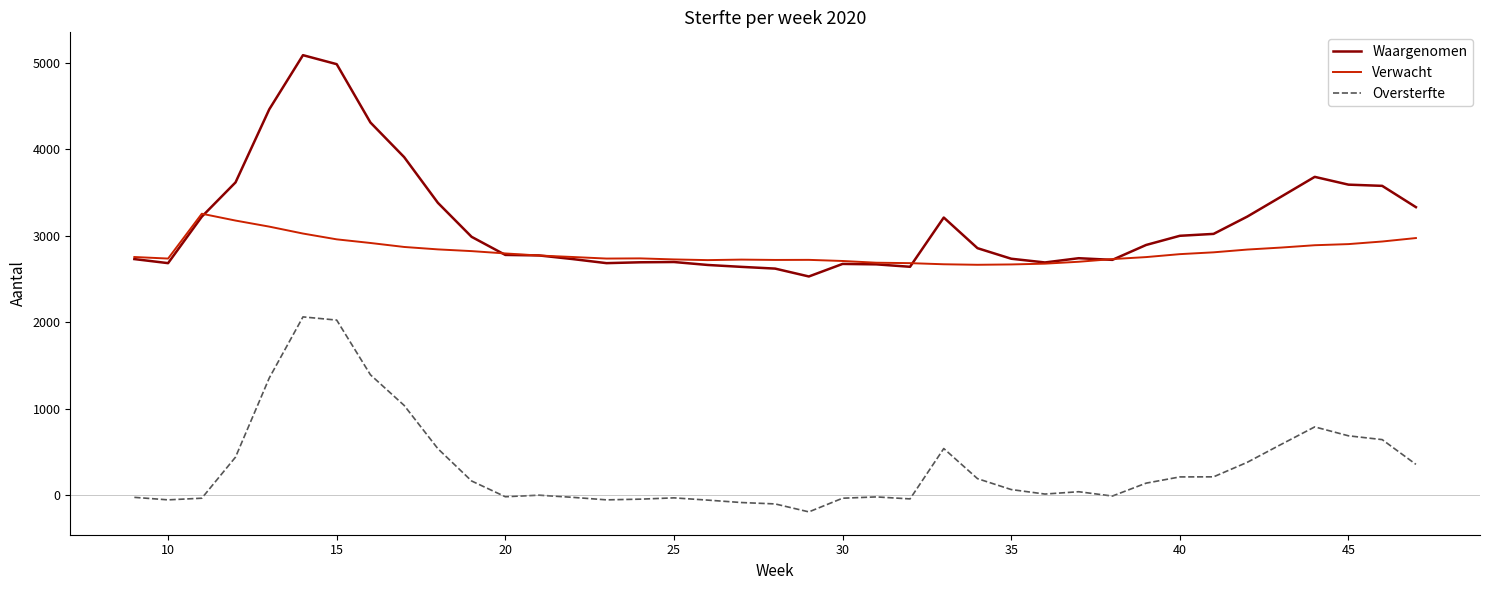

Which series has the largest range (max minus min)?

Waargenomen